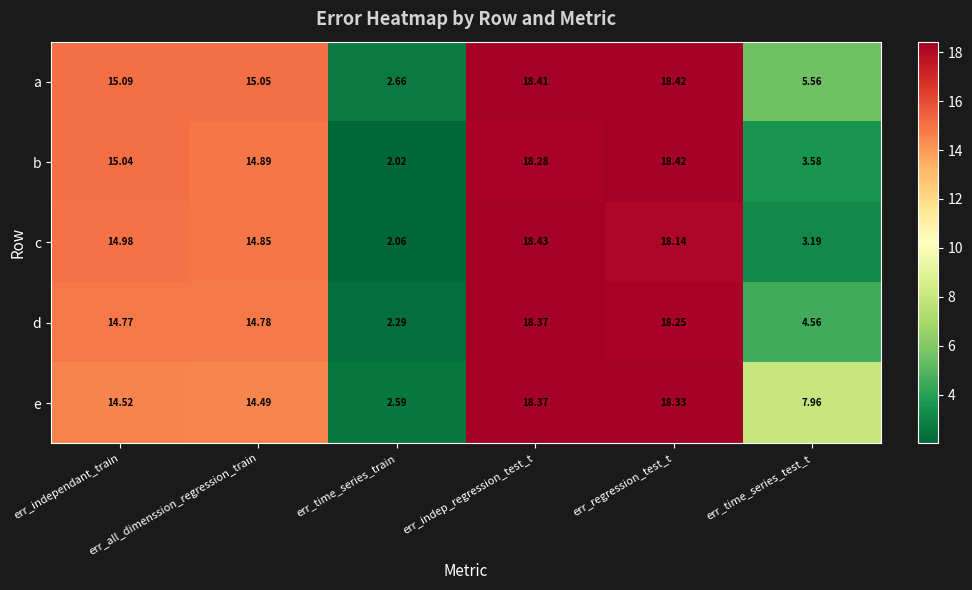

Which series has the widest spread of values?

b